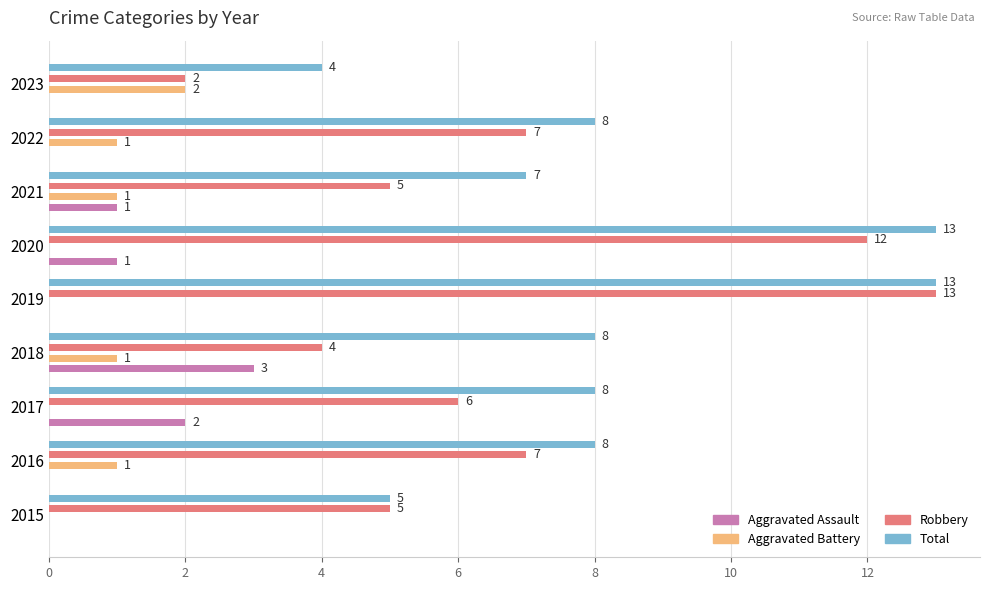

What is the label of the 1st bar from the right?

8